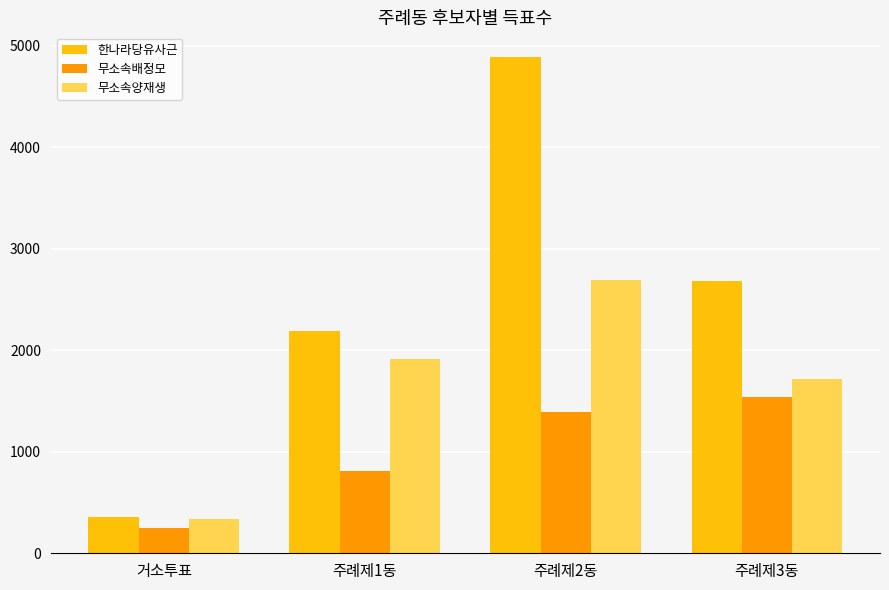

At how many categories does at least one series exceed 4098?

1